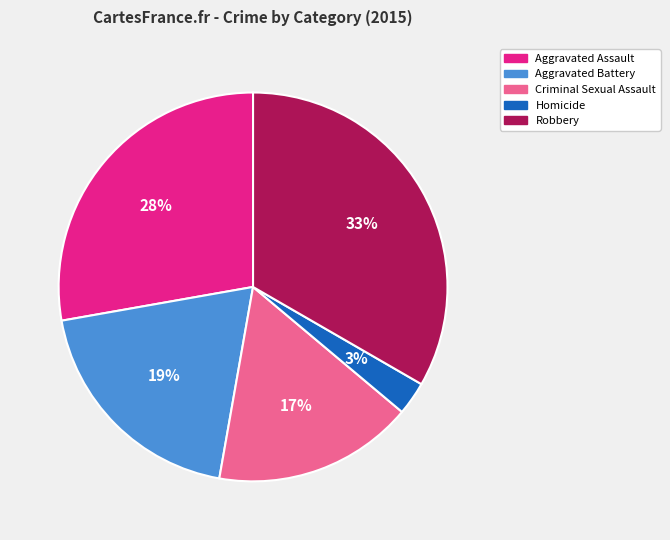

Count the number of slices in the pie.

5